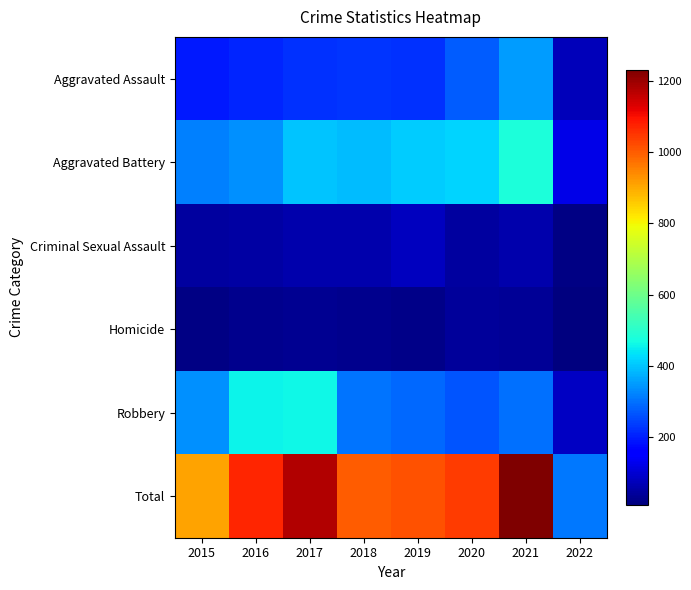

How many series are shown in this chart?

6